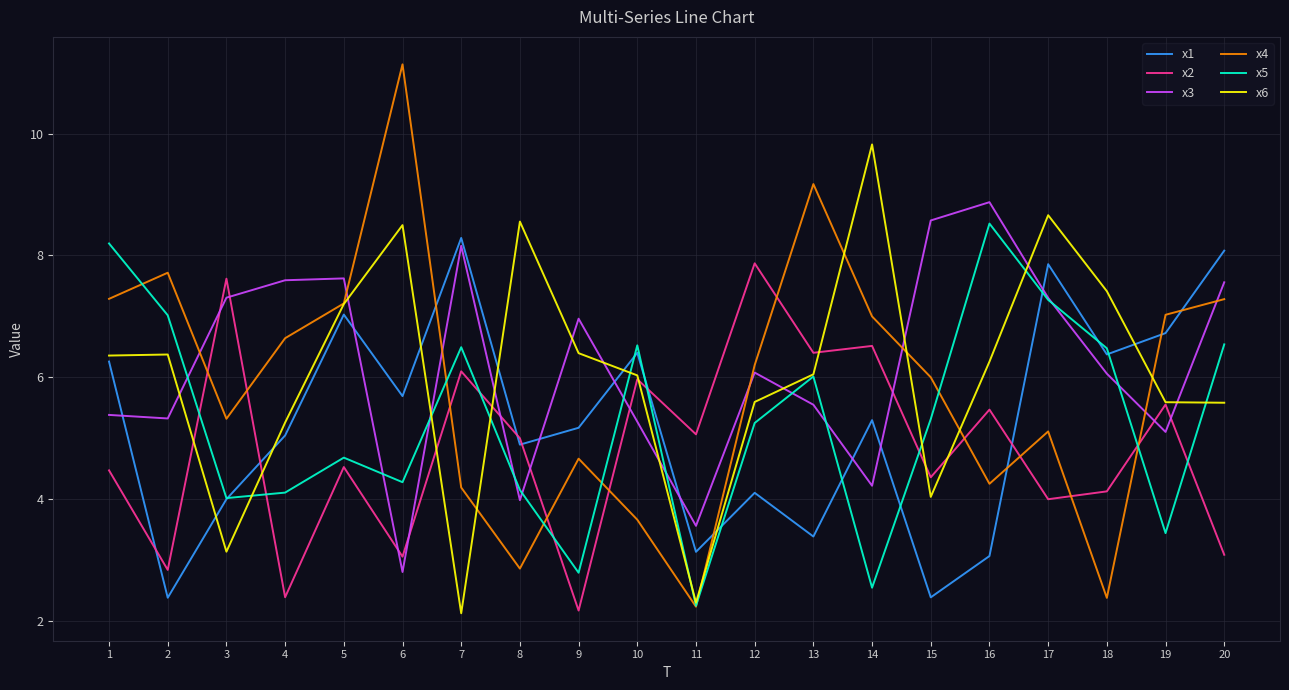

True or false: x5 has more than 2 interior local peaks.

True